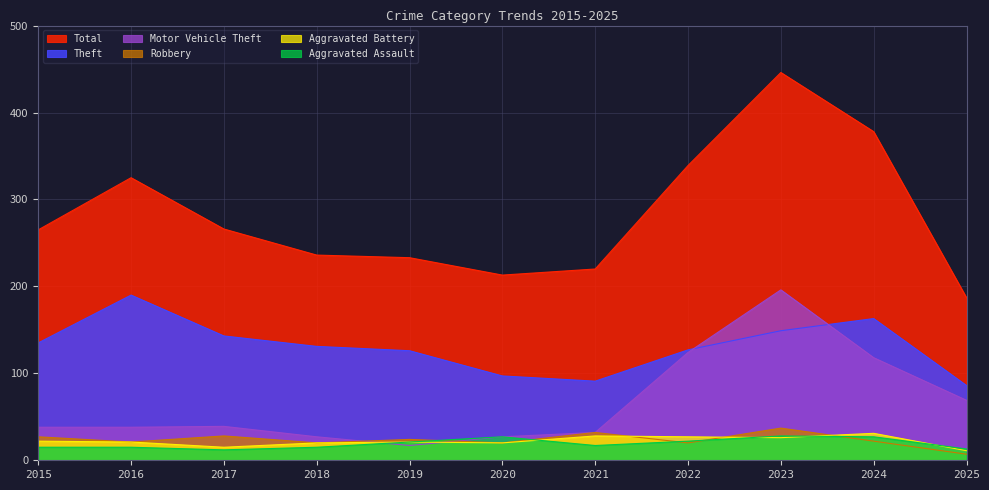

Reading left to right, transcribe all the data shown in this chart.

Total: 265	325	266	236	233	213	220	339	446	378	187
Theft: 135	190	143	131	126	97	91	127	149	163	86
Motor Vehicle Theft: 38	38	39	27	17	27	32	124	196	118	69
Robbery: 27	21	28	20	24	20	32	20	37	22	7
Aggravated Battery: 22	21	15	20	21	20	28	27	26	31	11
Aggravated Assault: 15	15	12	15	21	27	17	22	28	27	13